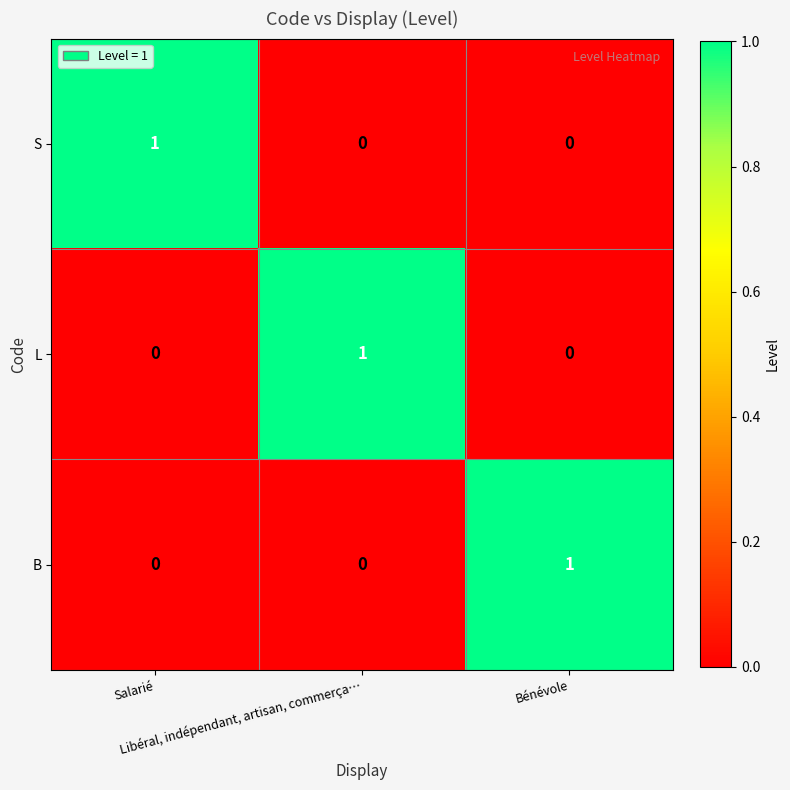

How many B values are between 0 and 1?

3